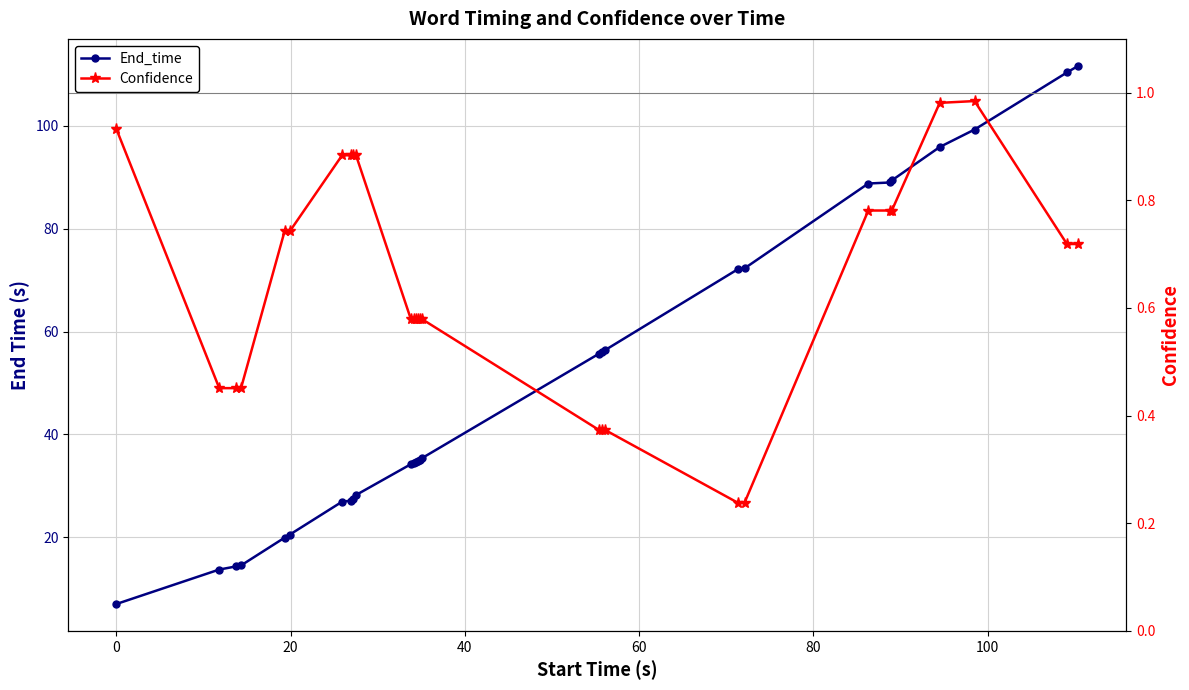

True or false: Confidence has more than 0 interior local peaks.

True